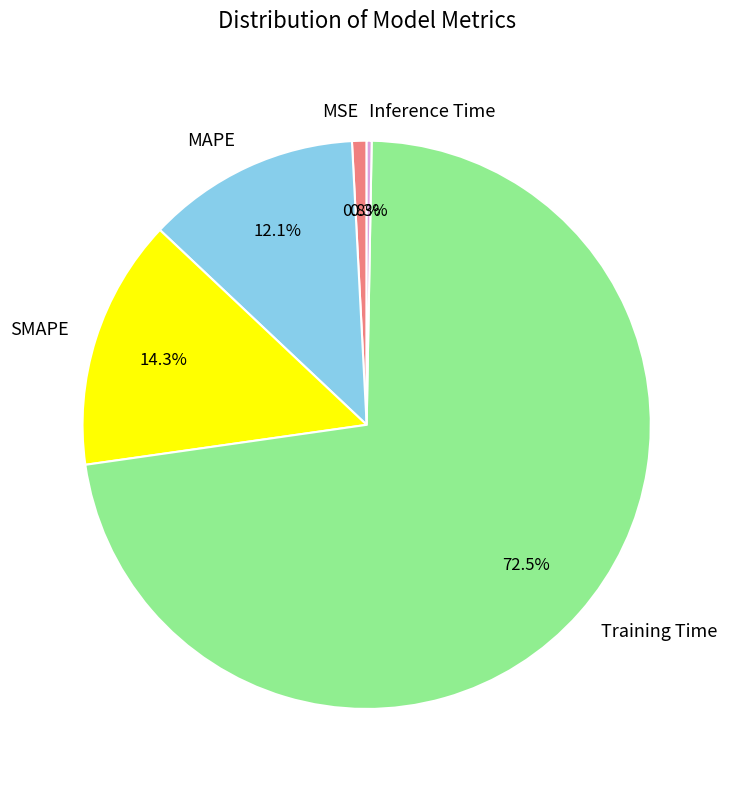

What is the smallest slice in the pie chart?

Inference Time